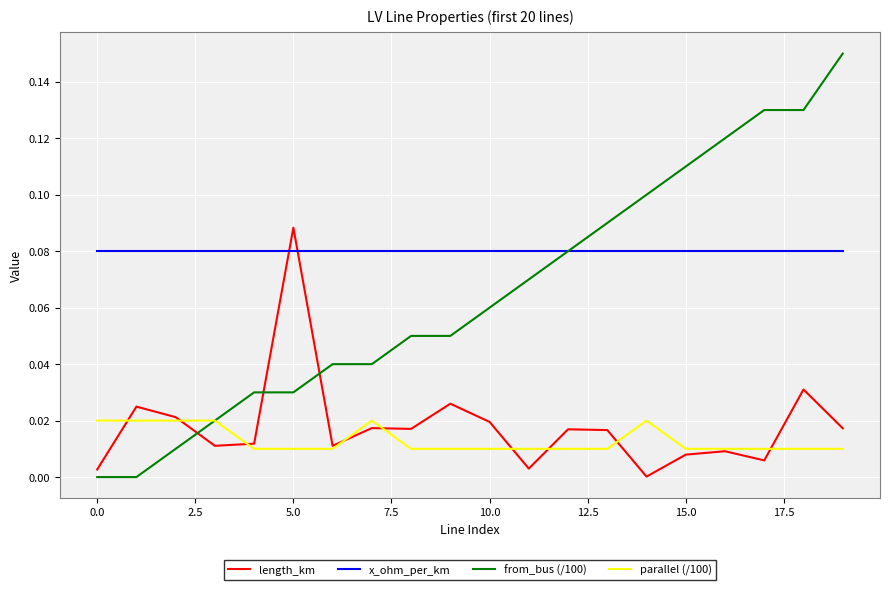

Which series has the largest range (max minus min)?

from_bus (/100)